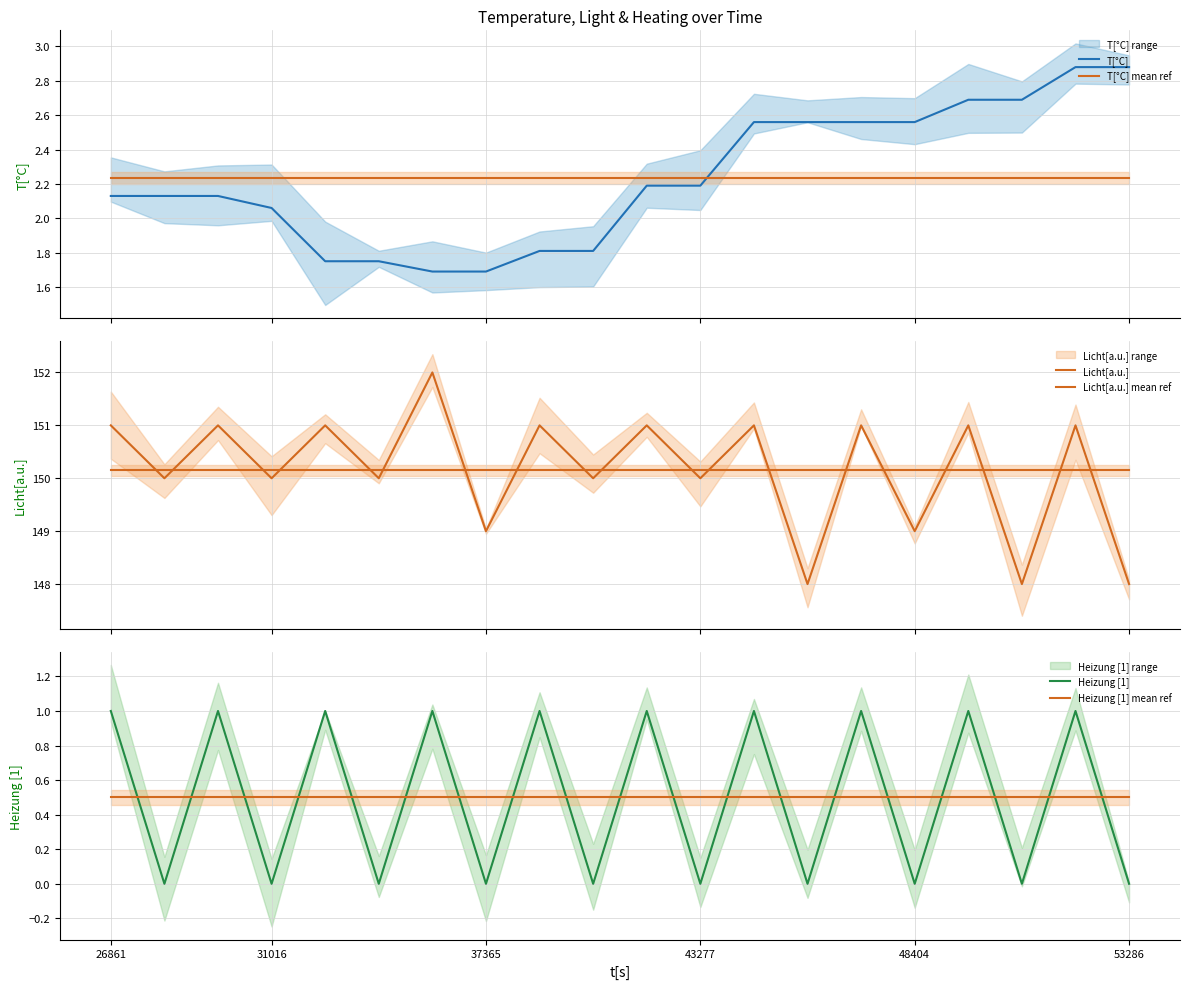

Reading left to right, list all the values displayed in this chart.

T[°C]: 2.1	2.1	2.1	2.1	1.8	1.8	1.7	1.7	1.8	1.8	2.2	2.2	2.6	2.6	2.6	2.6	2.7	2.7	2.9	2.9
T[°C] mean ref: 2.2	2.2	2.2	2.2	2.2	2.2	2.2	2.2	2.2	2.2	2.2	2.2	2.2	2.2	2.2	2.2	2.2	2.2	2.2	2.2
Licht[a.u.]: 151.0	150.0	151.0	150.0	151.0	150.0	152.0	149.0	151.0	150.0	151.0	150.0	151.0	148.0	151.0	149.0	151.0	148.0	151.0	148.0
Licht[a.u.] mean ref: 150.2	150.2	150.2	150.2	150.2	150.2	150.2	150.2	150.2	150.2	150.2	150.2	150.2	150.2	150.2	150.2	150.2	150.2	150.2	150.2
Heizung [1]: 1.0	0.0	1.0	0.0	1.0	0.0	1.0	0.0	1.0	0.0	1.0	0.0	1.0	0.0	1.0	0.0	1.0	0.0	1.0	0.0
Heizung [1] mean ref: 0.5	0.5	0.5	0.5	0.5	0.5	0.5	0.5	0.5	0.5	0.5	0.5	0.5	0.5	0.5	0.5	0.5	0.5	0.5	0.5